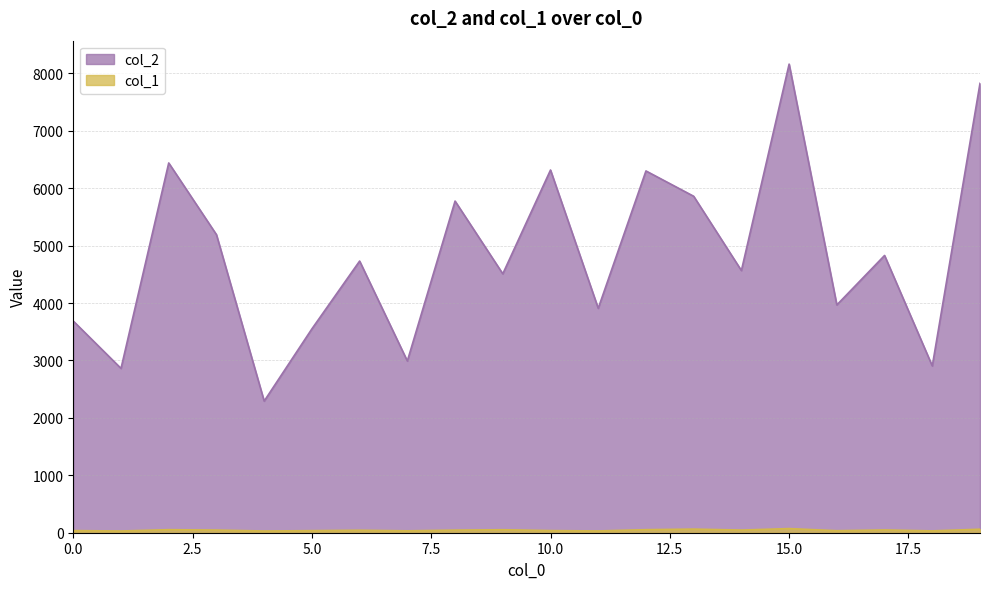

At which category is the sum across all series the highest?

15.0